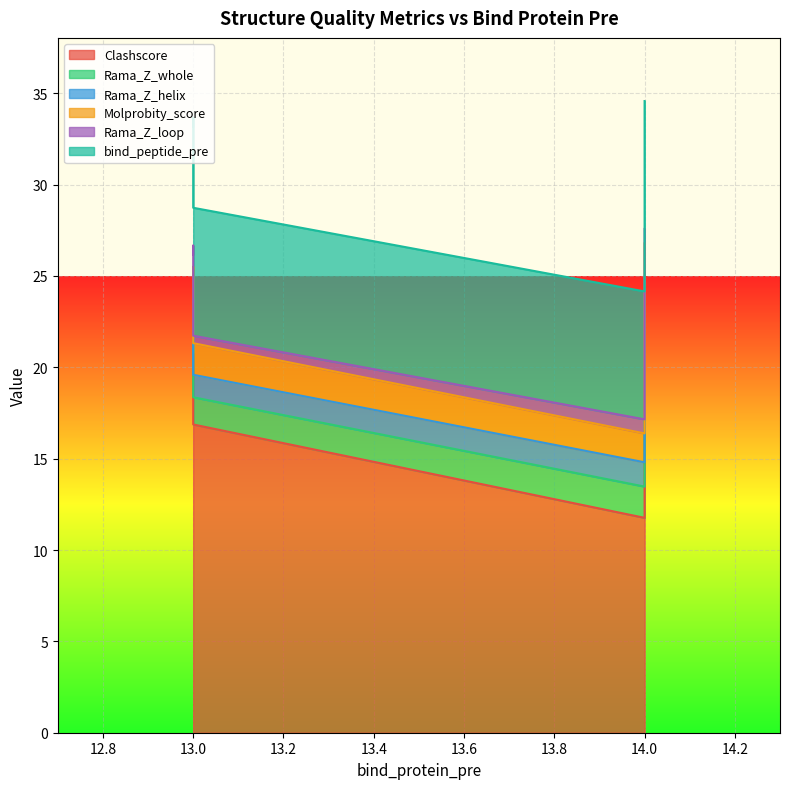

True or false: bind_peptide_pre and Clashscore cross at least once.

False